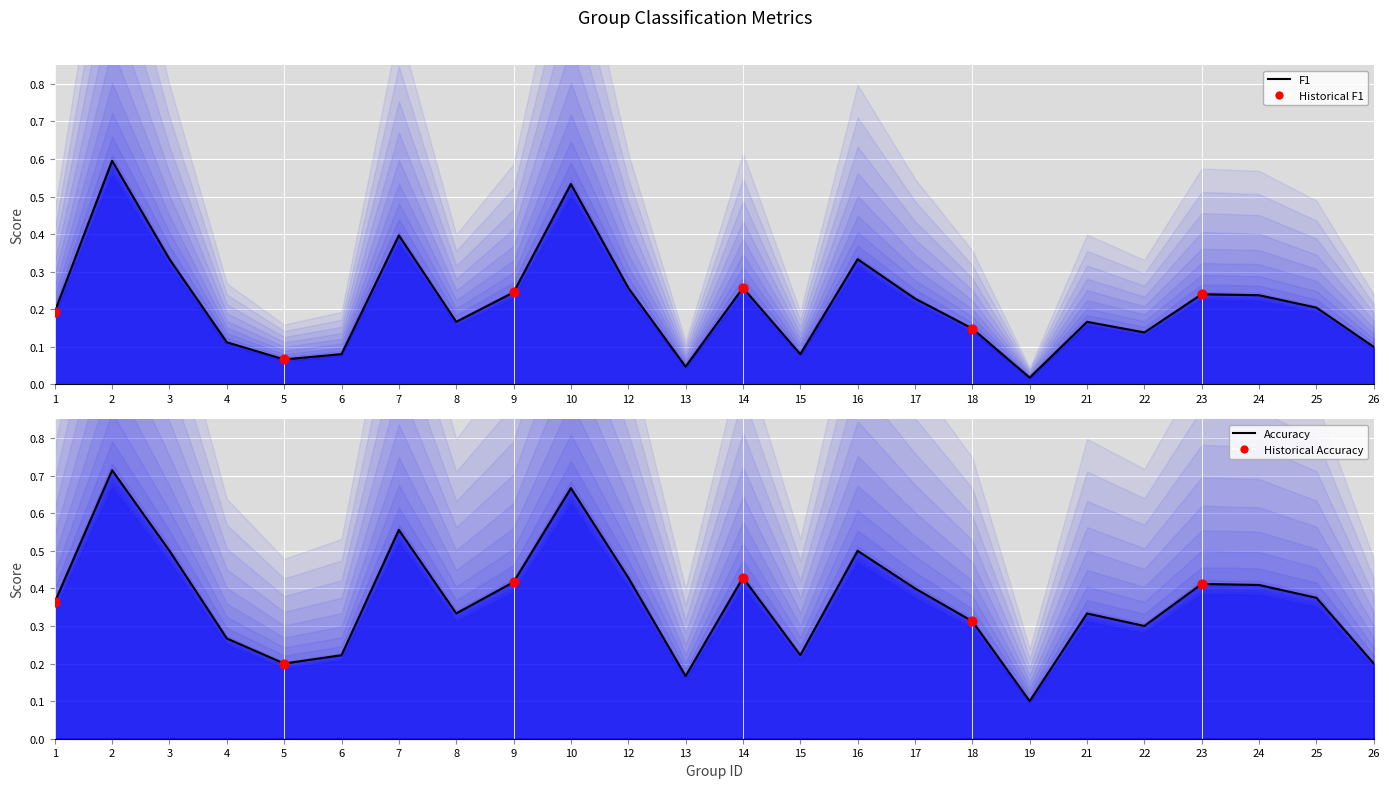

Is the value of accuracy at 10 greater than the value of f1 at 12?

Yes